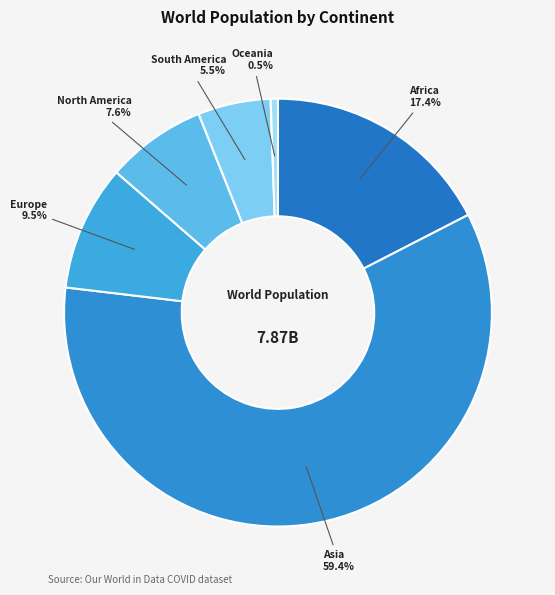

Rank the categories by value from lowest to highest.

Oceania, South America, North America, Europe, Africa, Asia